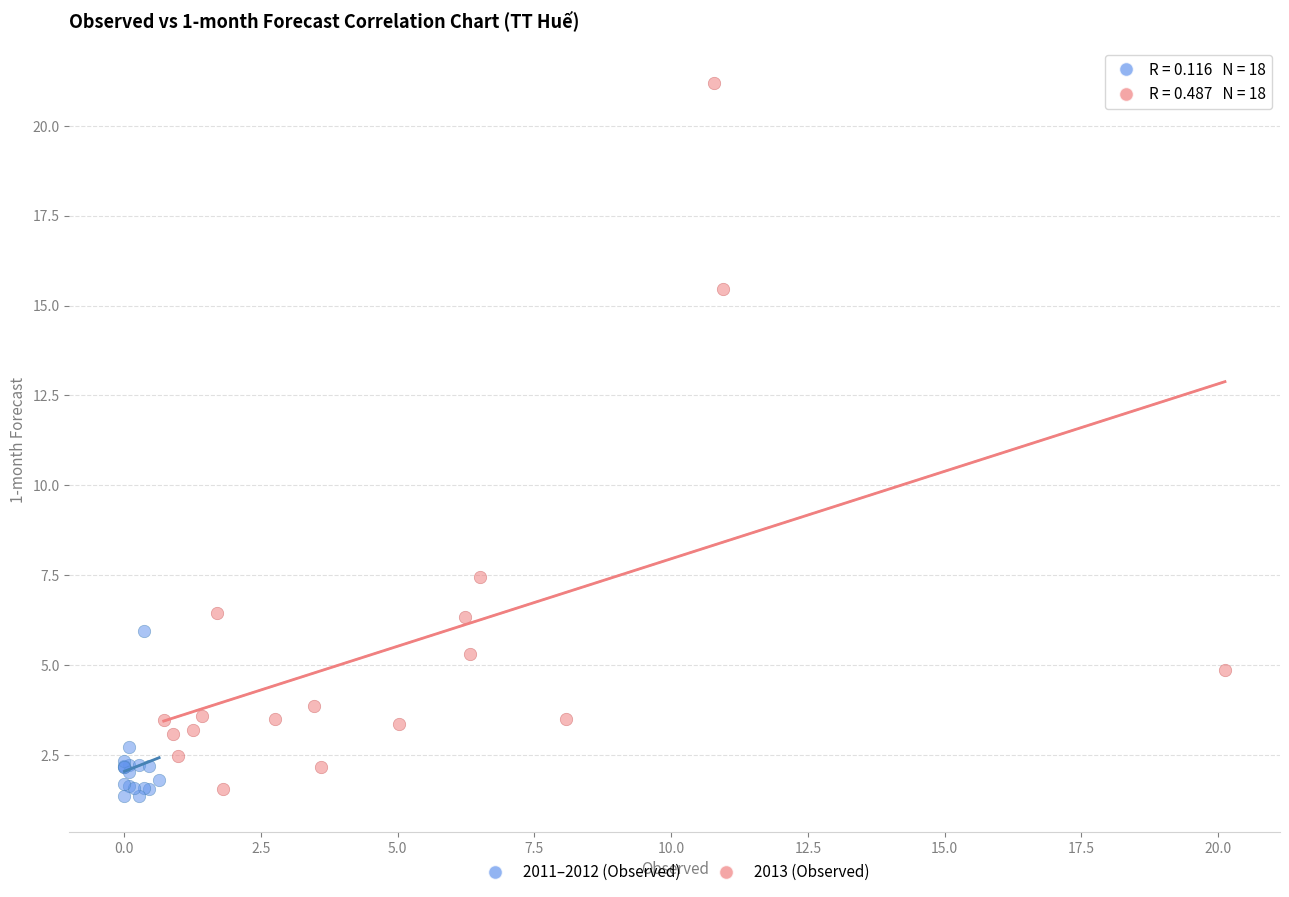

Which series has the widest spread of Y values?

2013 (Observed)